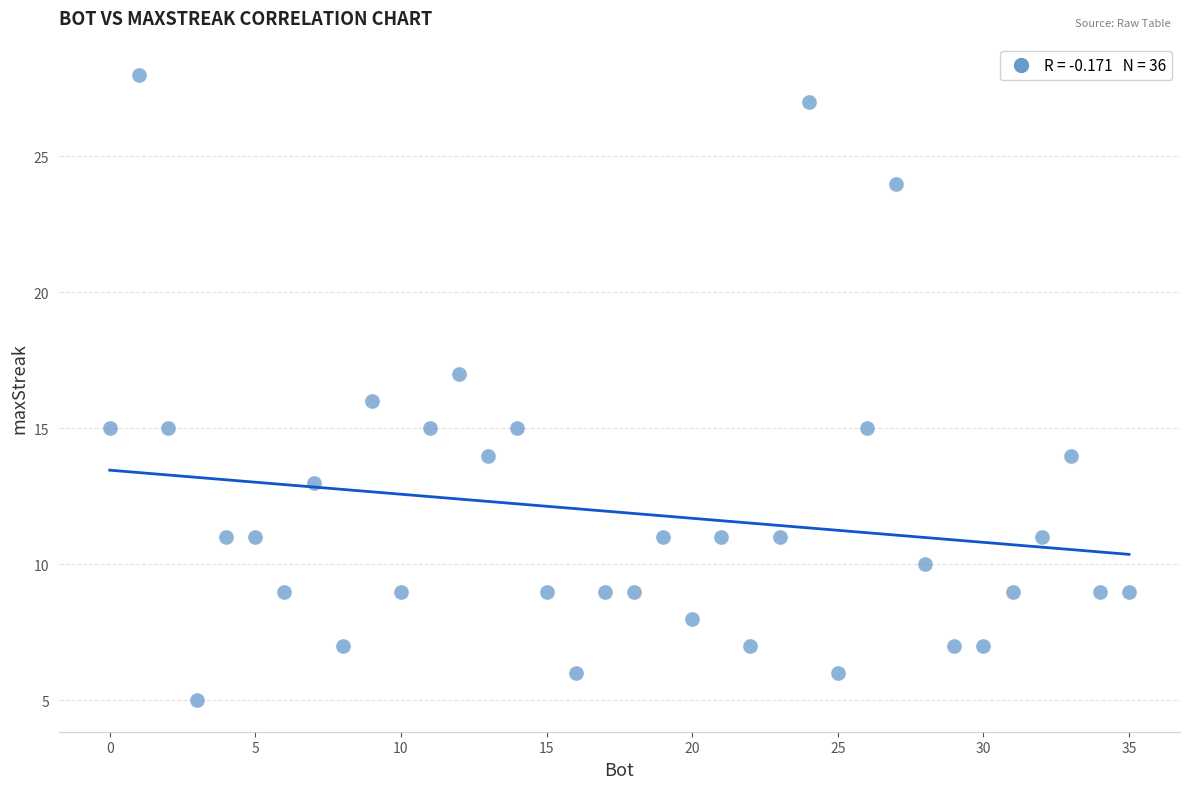

What is the range of Y values (max minus min)?

23